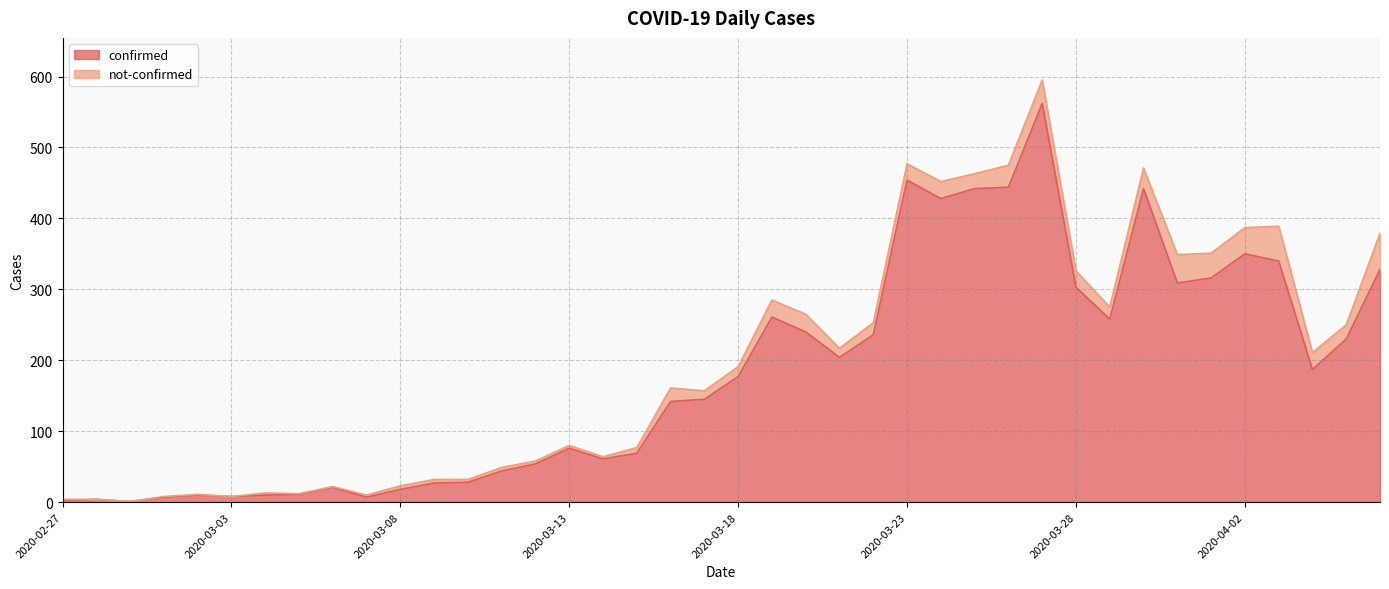

Does the chart have visible grid lines?

Yes